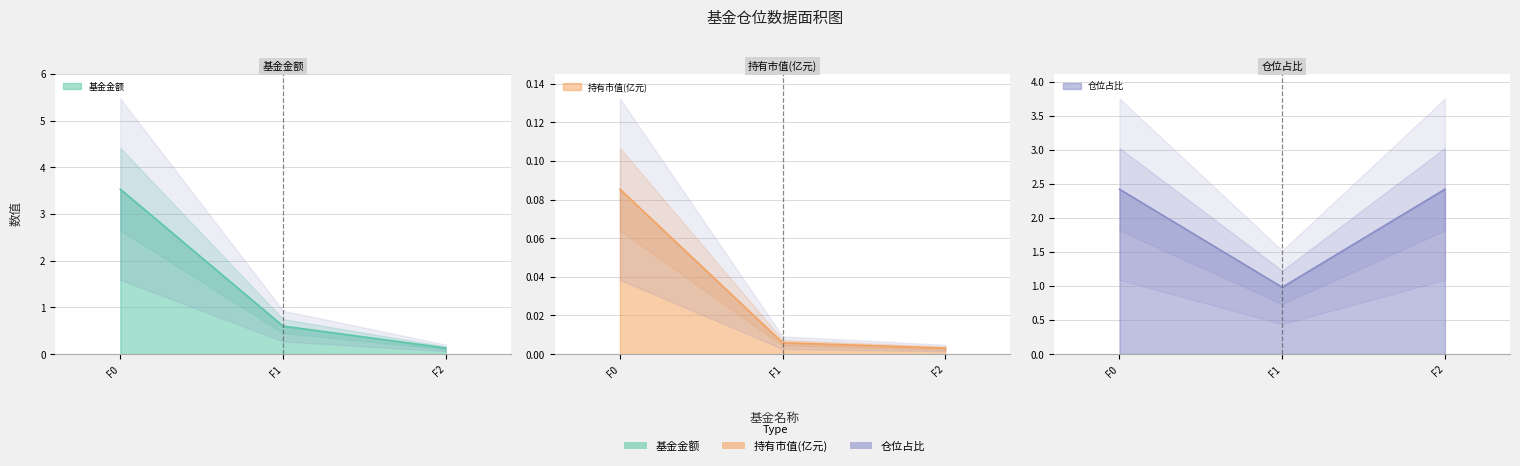

What is the sum of all 基金金额 values?

4.3